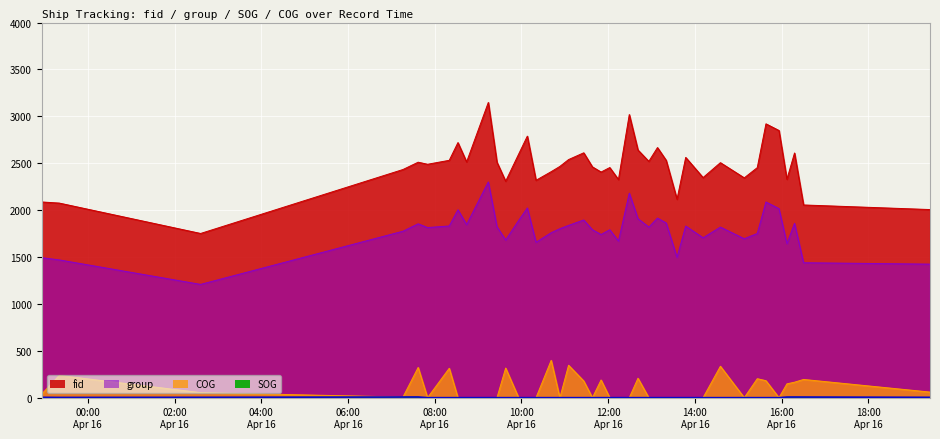

The value of SOG at 2024-04-16 14:35:16 is -2.9. True or false?

False